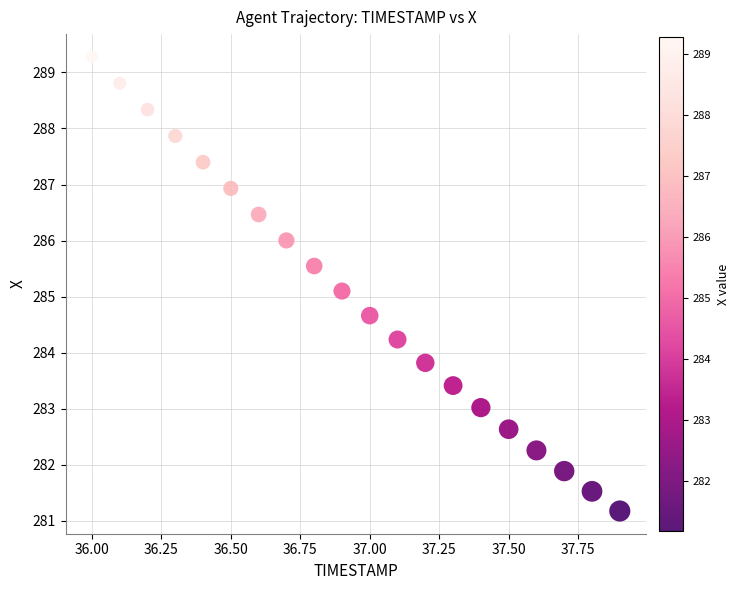

What is the range of X values (max minus min)?

1.9